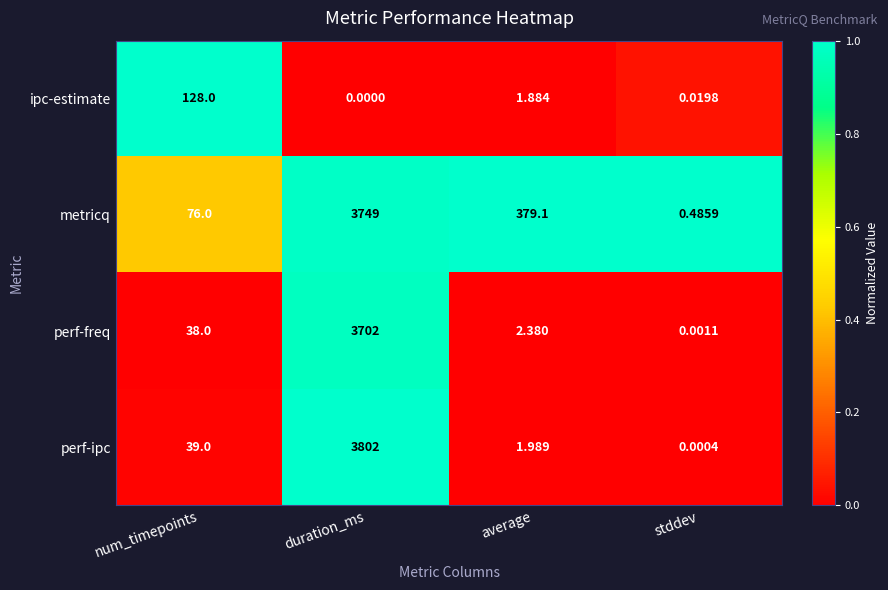

Rank the series by their maximum value, from lowest to highest.

ipc-estimate, perf-freq, metricq, perf-ipc